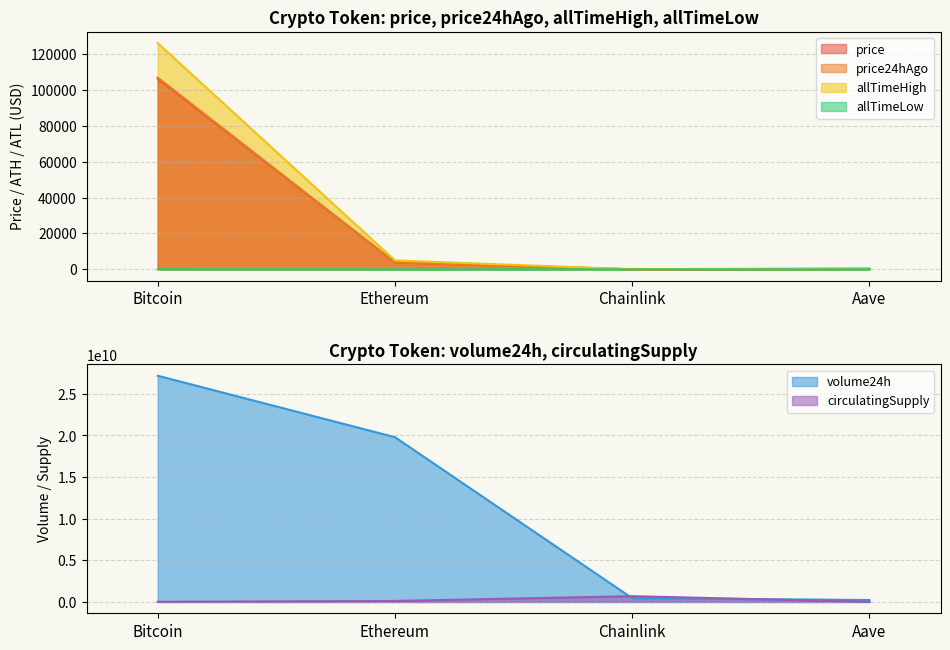

What is the maximum value shown in the chart?

27180762794.0